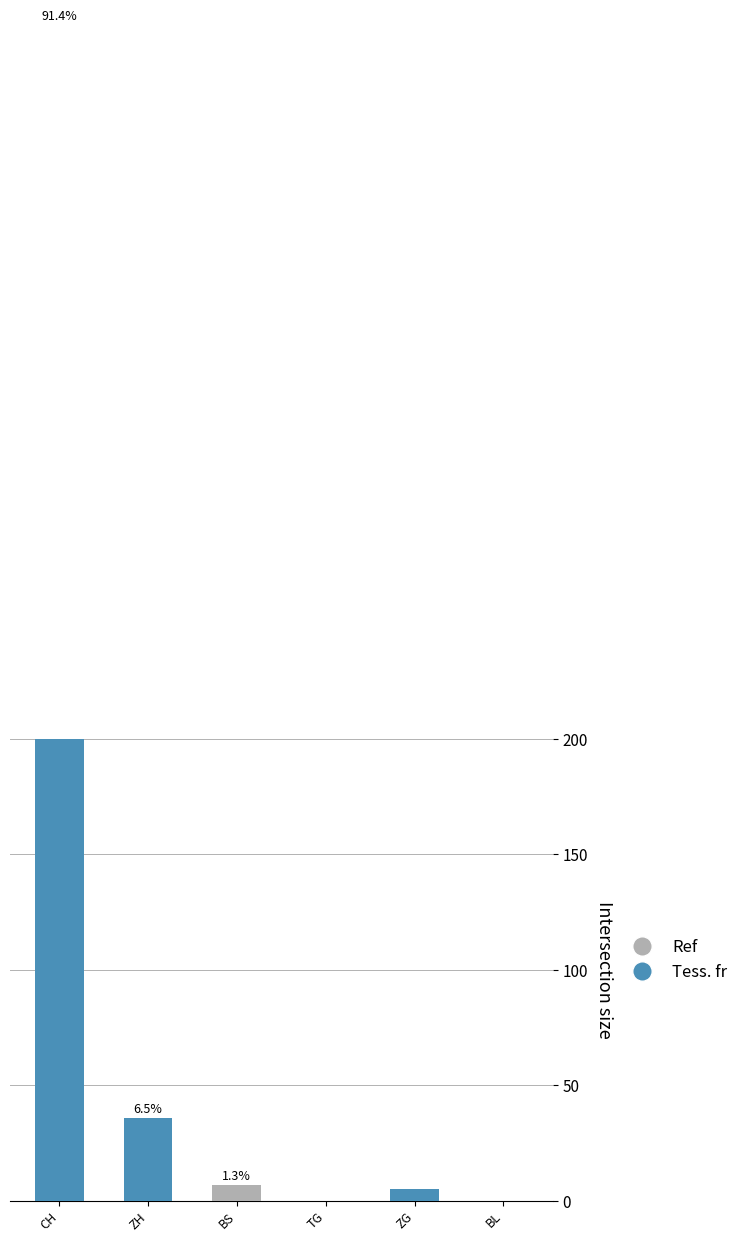

How many bars are there in total?

6